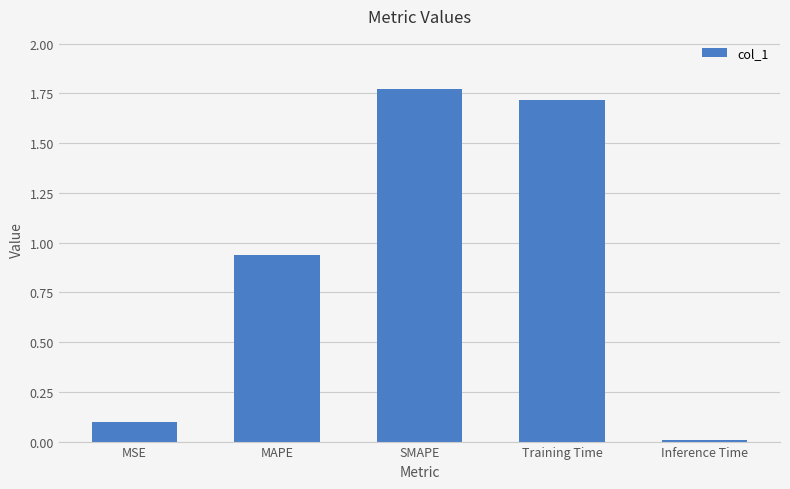

How many series are shown in this chart?

1